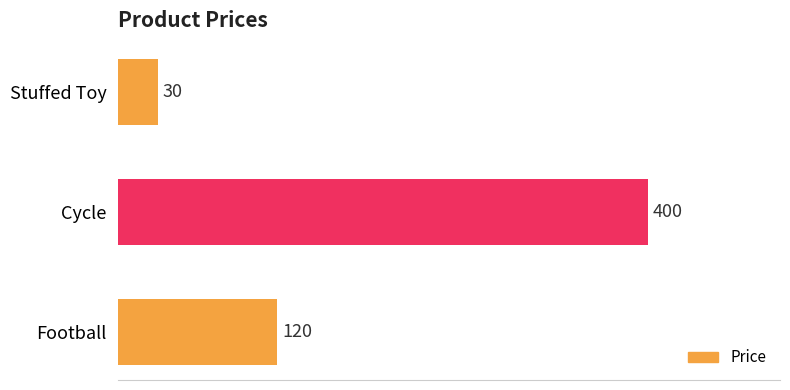

What is the change in value from Stuffed Toy to Cycle?

+370